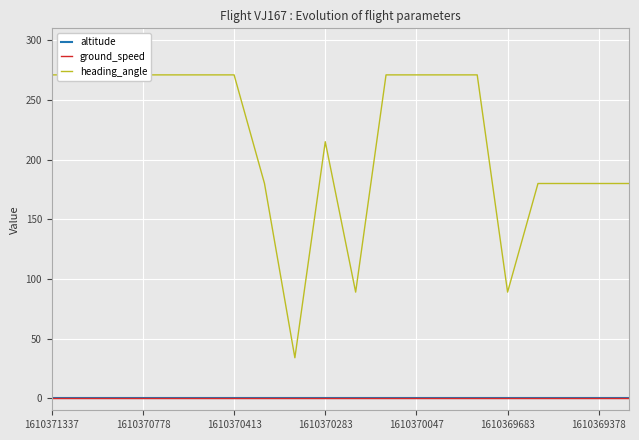

At which label does altitude reach its minimum?

1610371337